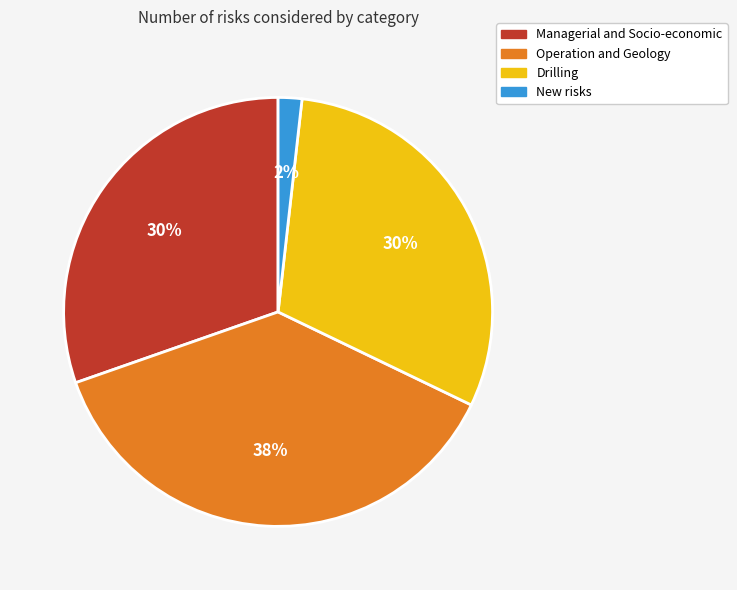

Between Operation and Geology and New risks, which is larger?

Operation and Geology